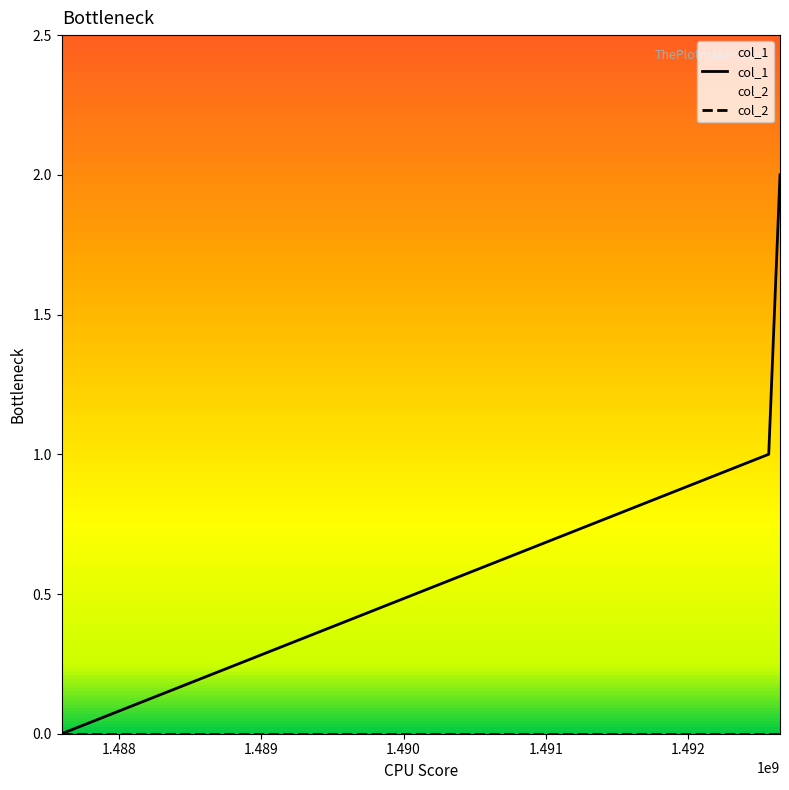

Which series has the largest total across all categories?

col_1